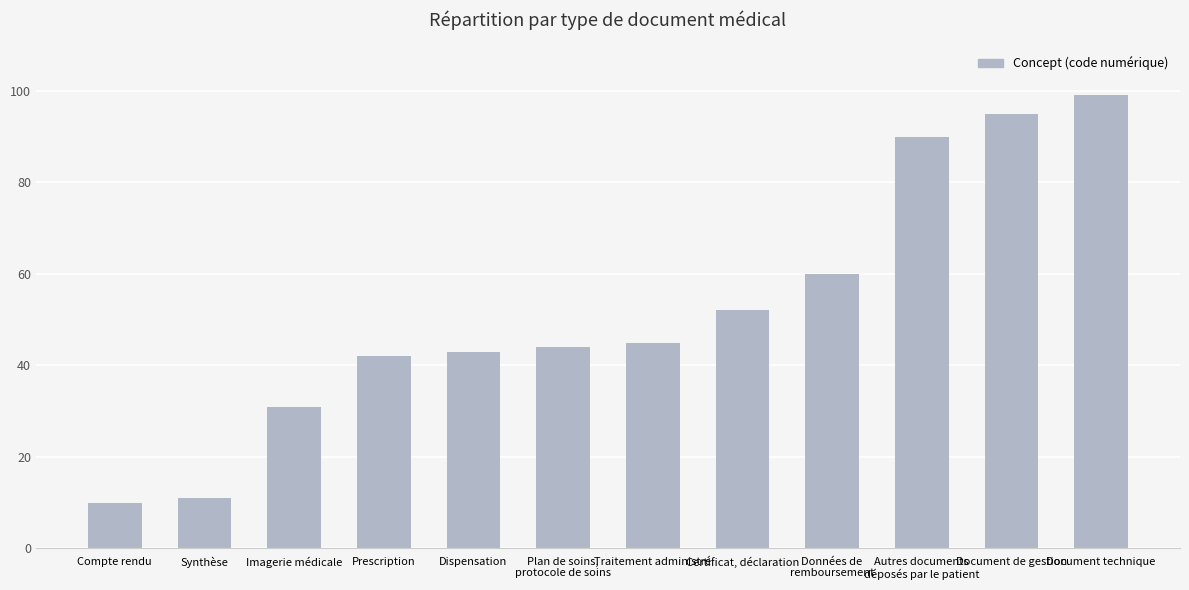

Are the bars grouped side by side (vs. stacked)?

No